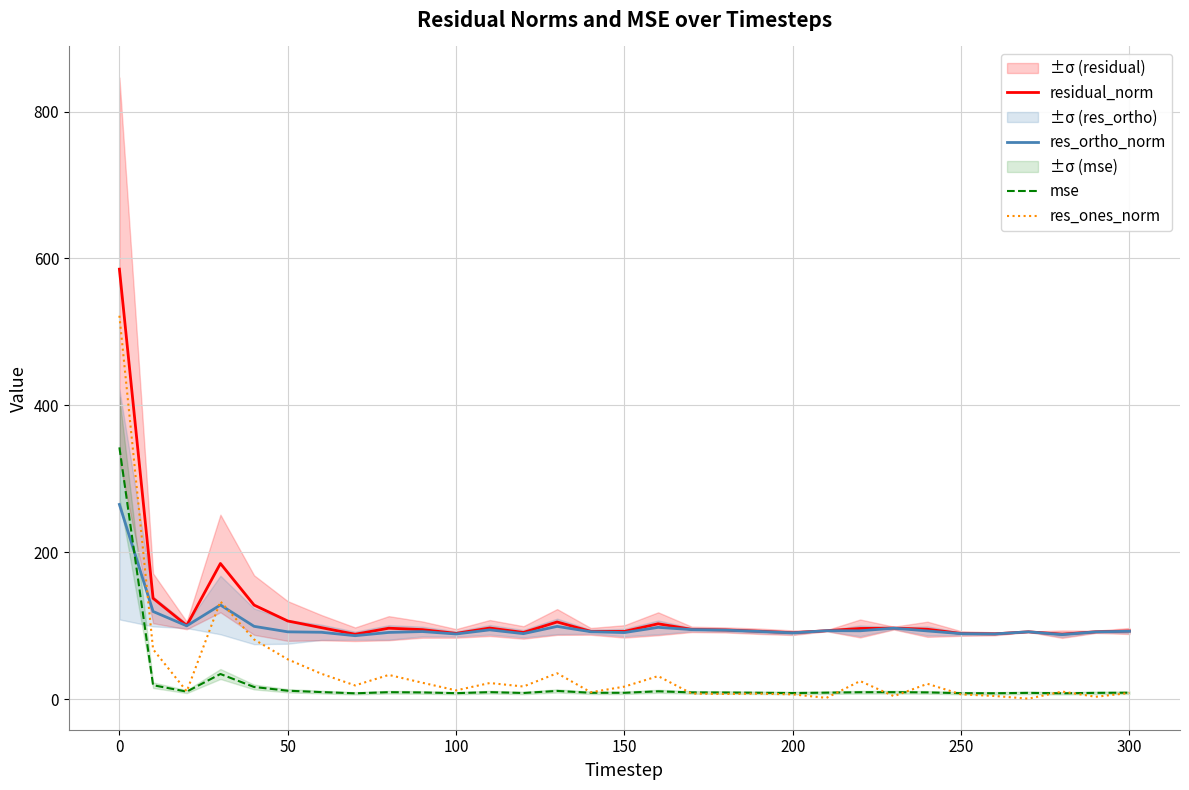

What is the lowest value of the res_ortho_norm series?

86.2